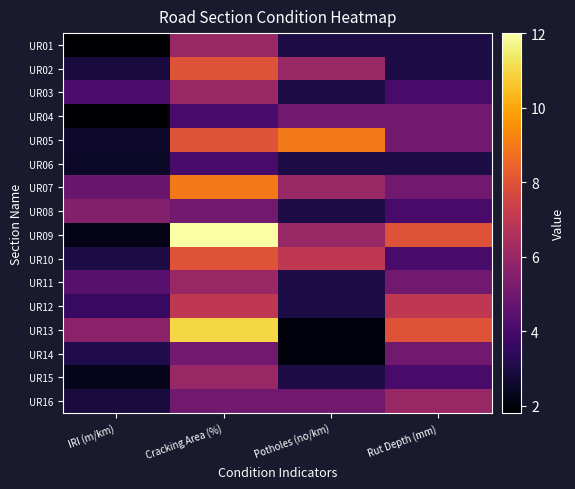

What is the maximum value shown in the chart?

12.0